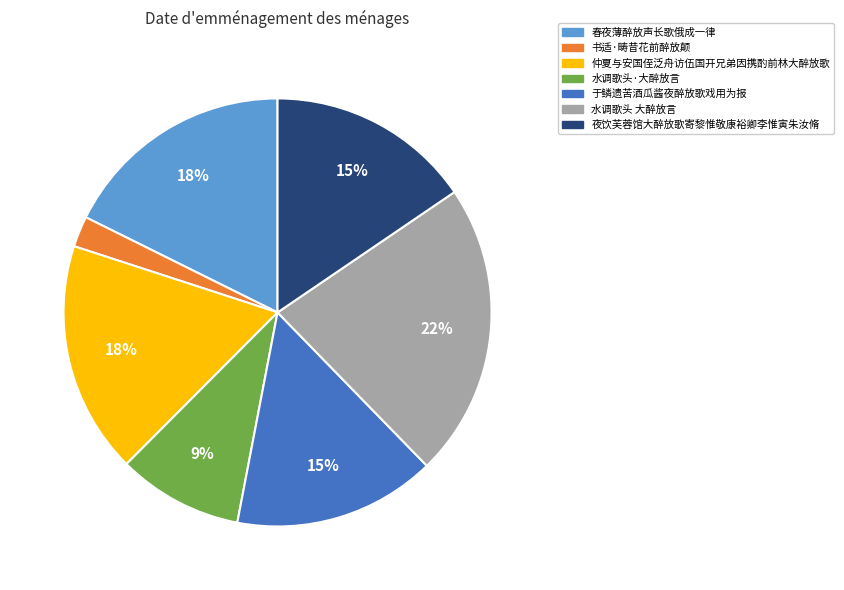

To the nearest percent, what is the combined percentage of 水调歌头·大醉放言 and 春夜薄醉放声长歌俄成一律?

27%